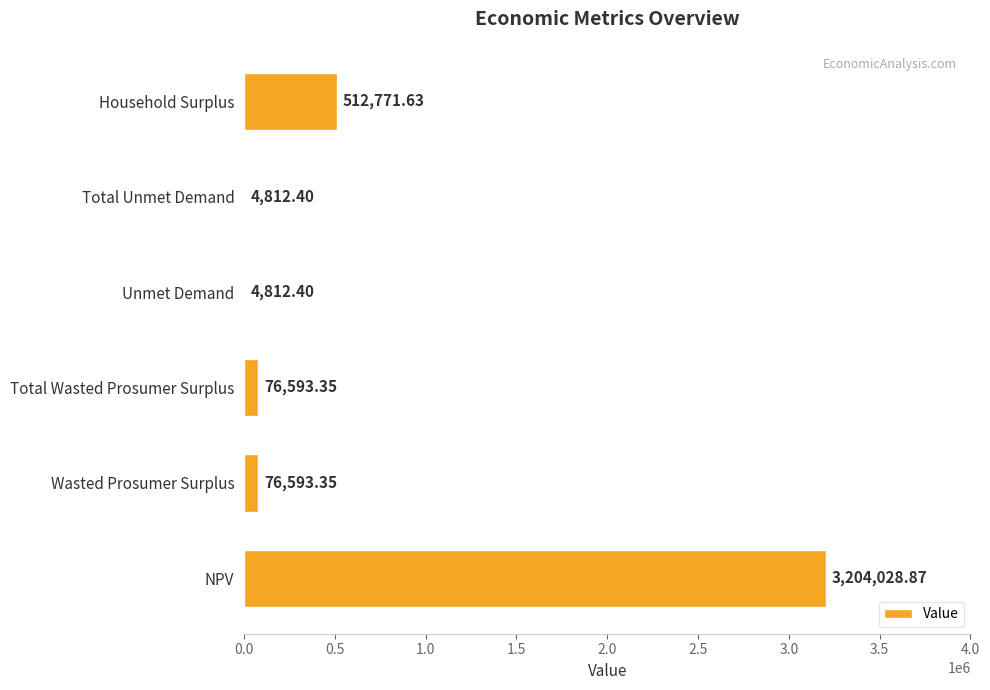

How many data points are above 76593?

4